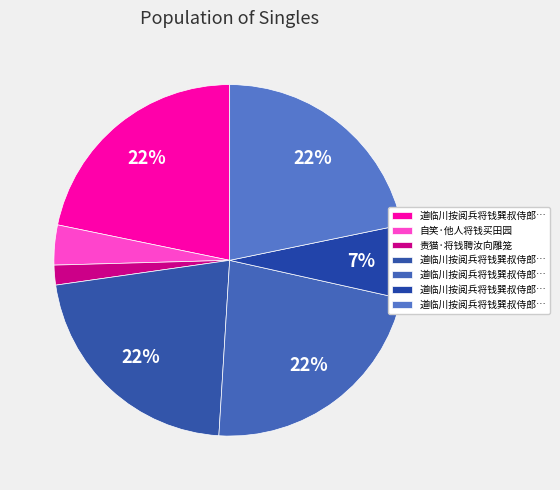

How many slices are in this pie chart?

7